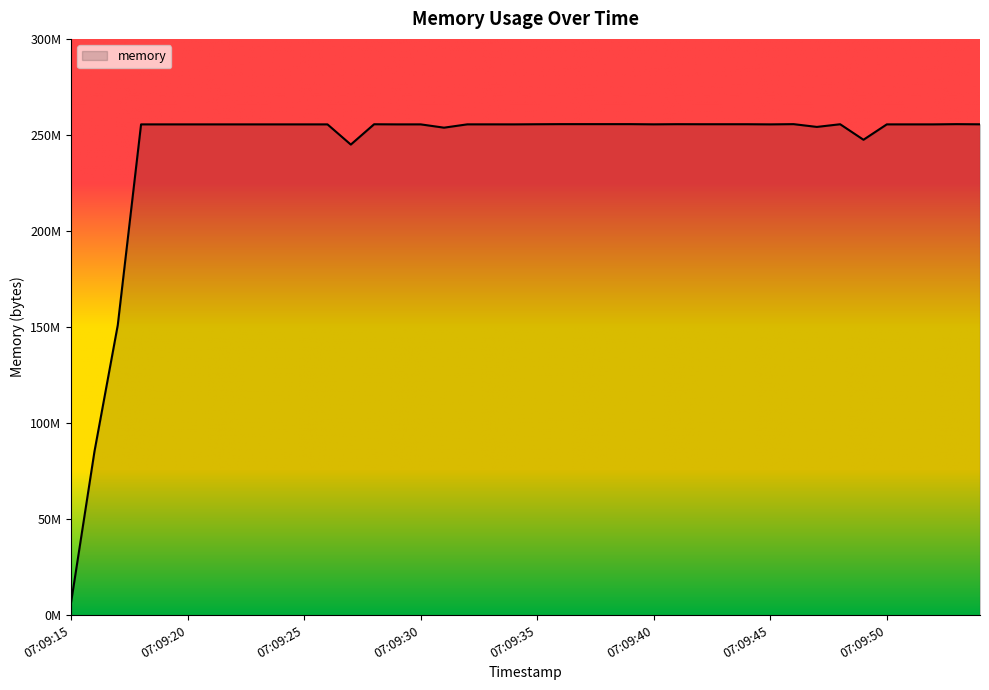

List the labels in order of value, largest first.

07:09:36, 07:09:37, 07:09:38, 07:09:39, 07:09:46, 07:09:53, 07:09:41, 07:09:42, 07:09:43, 07:09:44, 07:09:35, 07:09:48, 07:09:28, 07:09:54, 07:09:40, 07:09:32, 07:09:33, 07:09:30, 07:09:34, 07:09:45, 07:09:50, 07:09:51, 07:09:52, 07:09:18, 07:09:19, 07:09:20, 07:09:21, 07:09:22, 07:09:23, 07:09:24, 07:09:25, 07:09:26, 07:09:29, 07:09:47, 07:09:31, 07:09:49, 07:09:27, 07:09:17, 07:09:16, 07:09:15